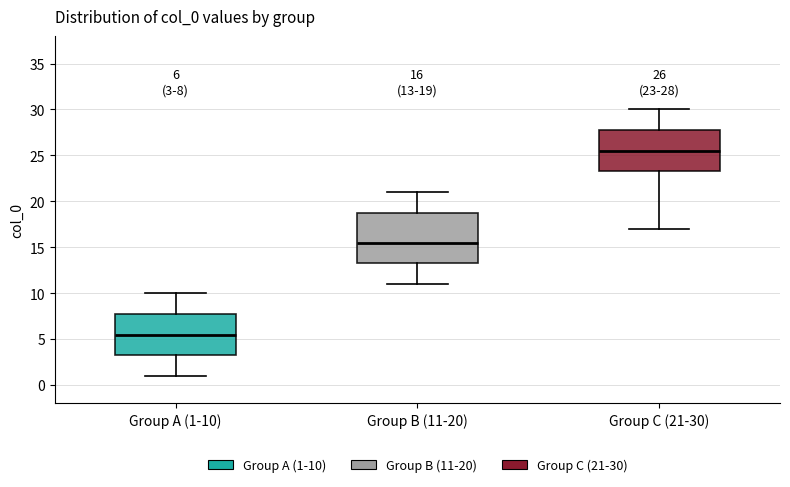

Which box is the tallest, from its lower edge to its upper edge?

Group B (11-20)